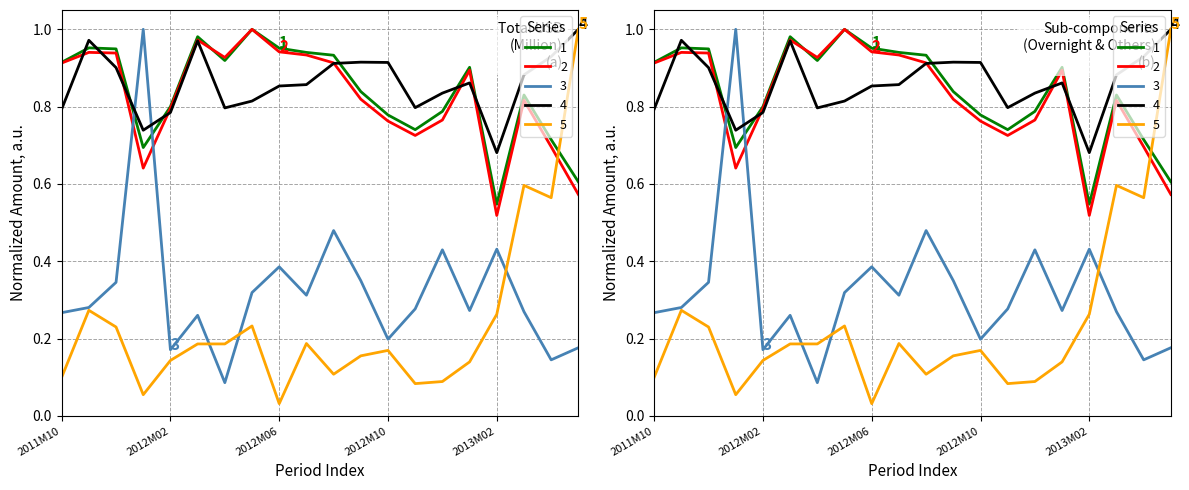

What is the approximate value of 2 at 2012M12?

0.8